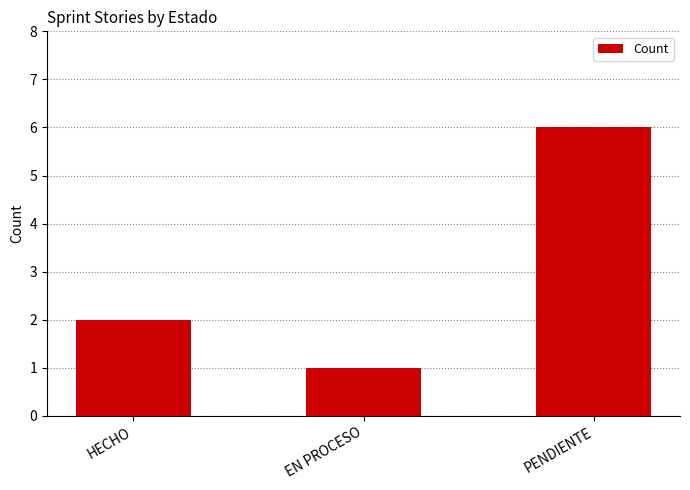

What position from the left is PENDIENTE?

3